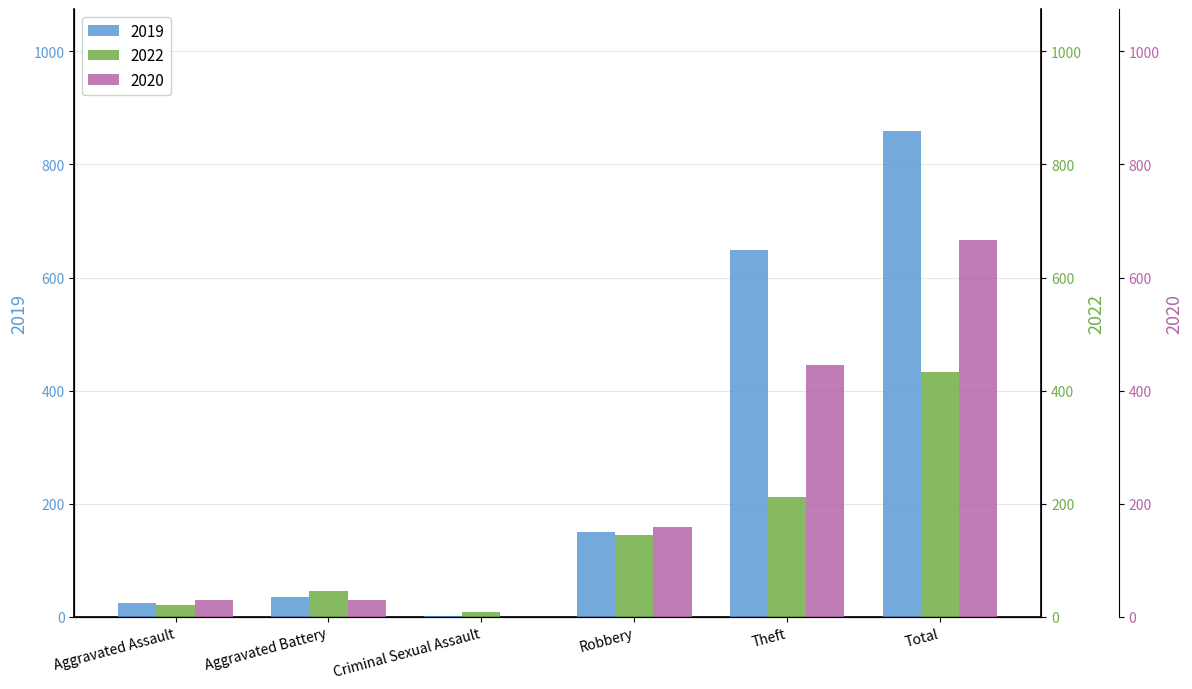

What is the difference between the 2020 values at Criminal Sexual Assault and Aggravated Battery?

30